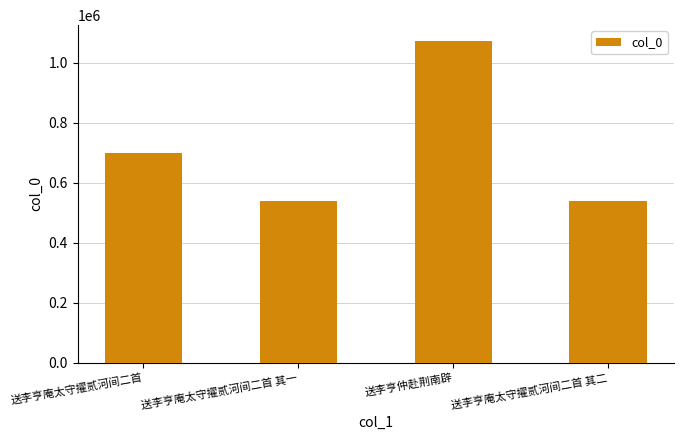

What is the label of the 1st bar from the left?

送李亨庵太守擢贰河间二首